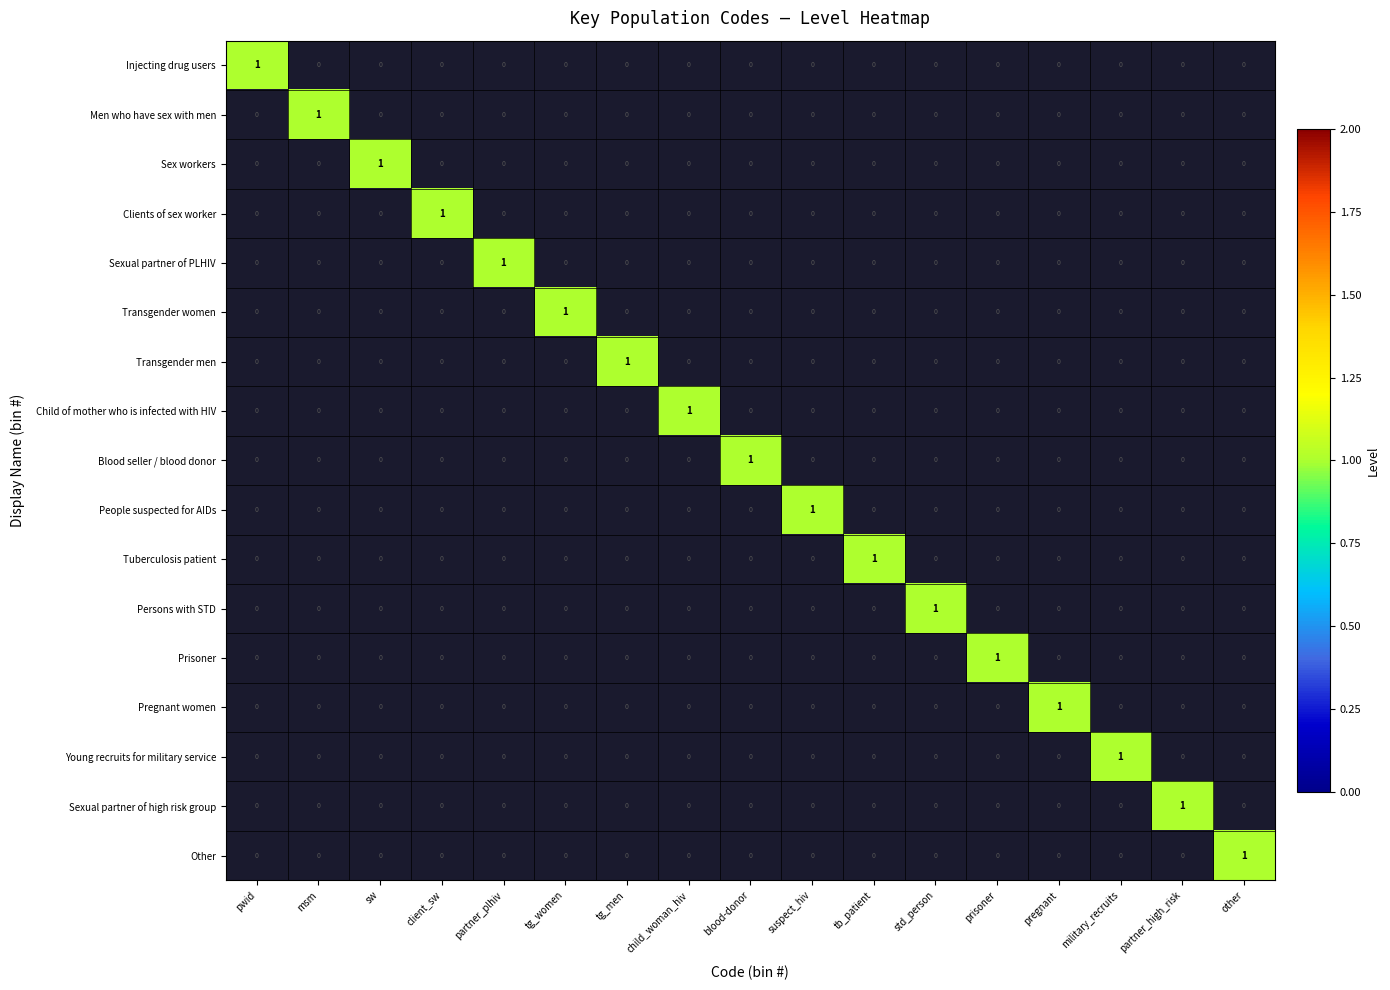

The value of Men who have sex with men at pregnant is 0. True or false?

True